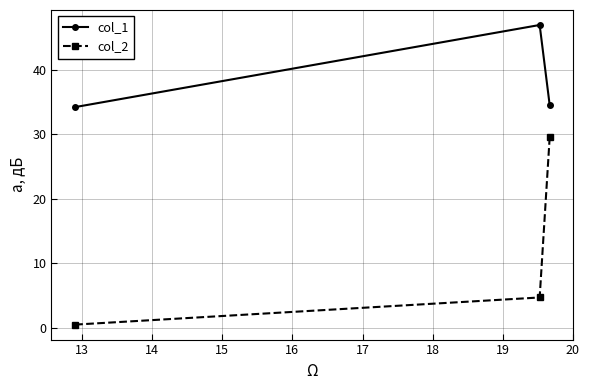

Count the number of categories in the chart.

3